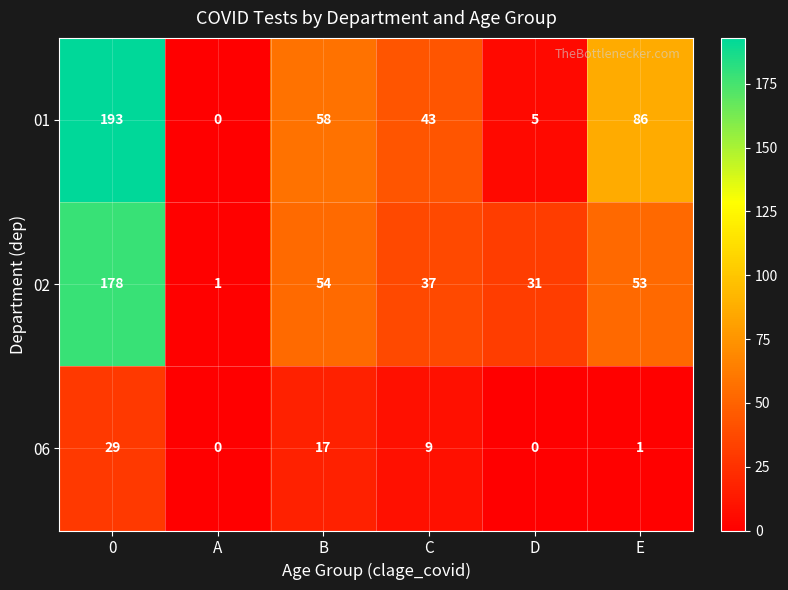

True or false: 01 has a value of 132 at E.

False